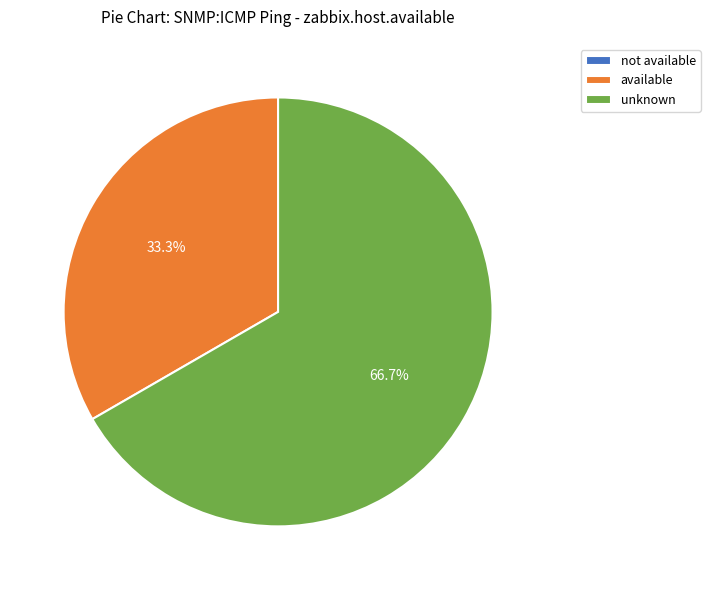

To the nearest percent, what is the difference between the largest and smallest slice percentages?

67%